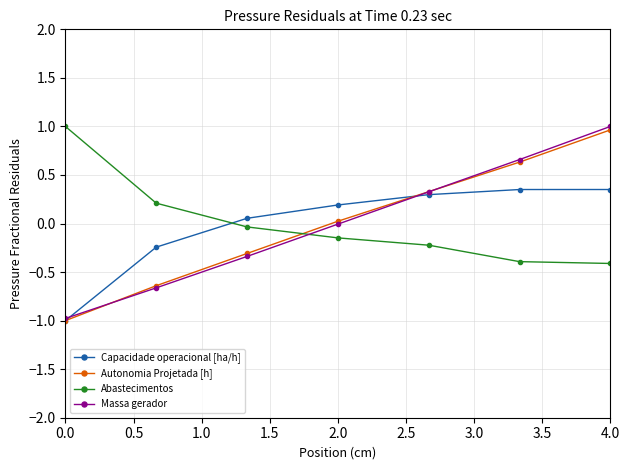

Which series has the largest range (max minus min)?

Massa gerador